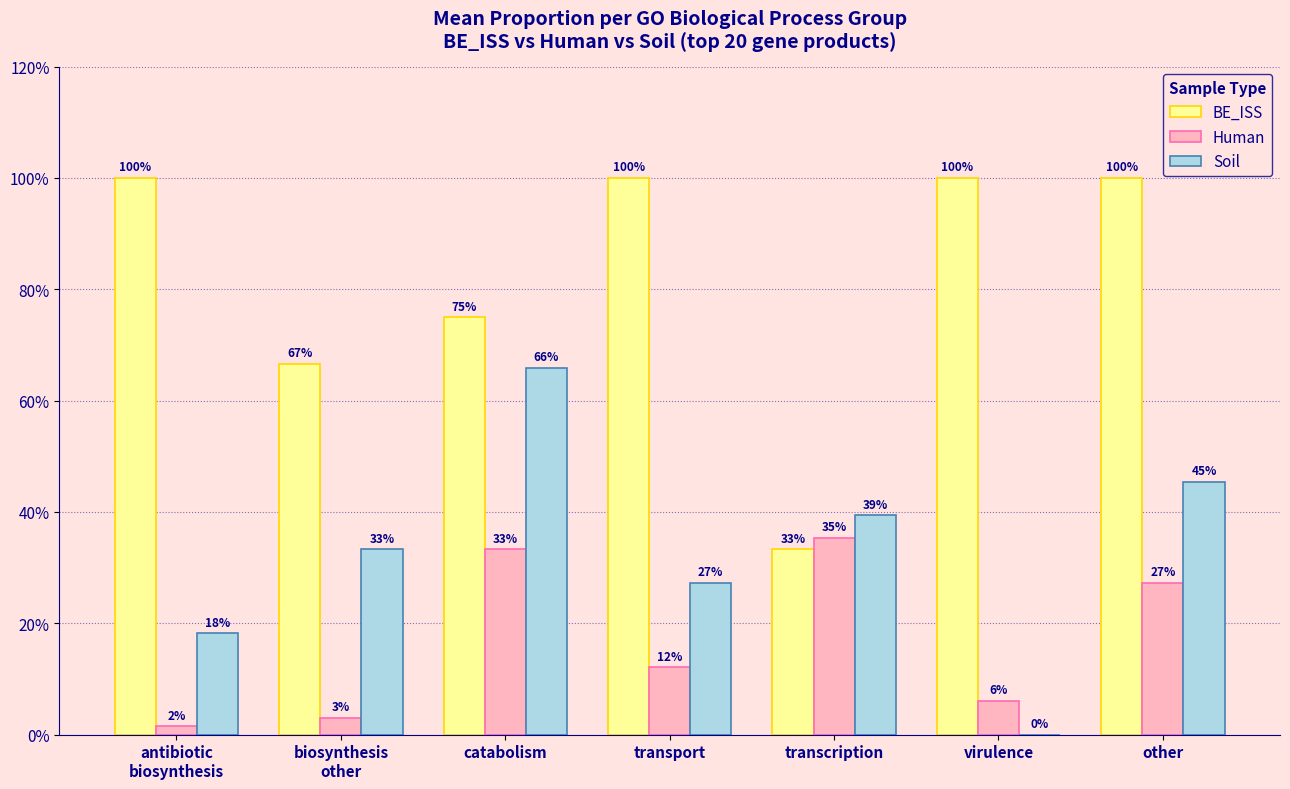

At how many categories does at least one series exceed 92?

4